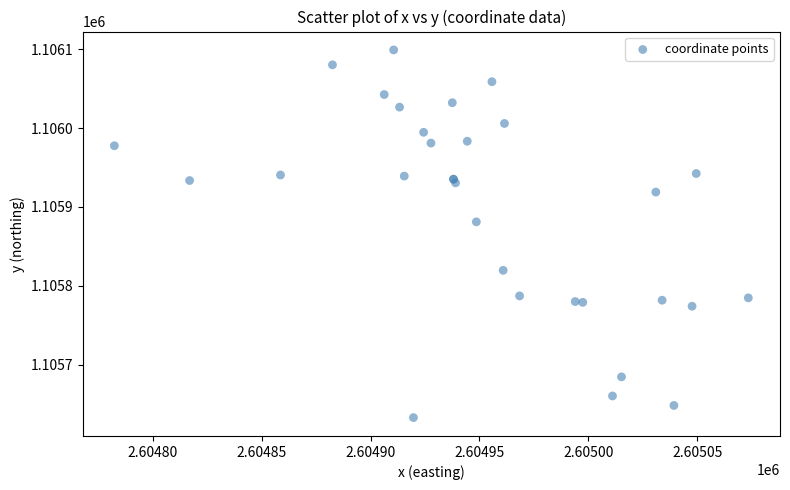

What Y value in the scatter plot is closest to 1105865?

1105881.1